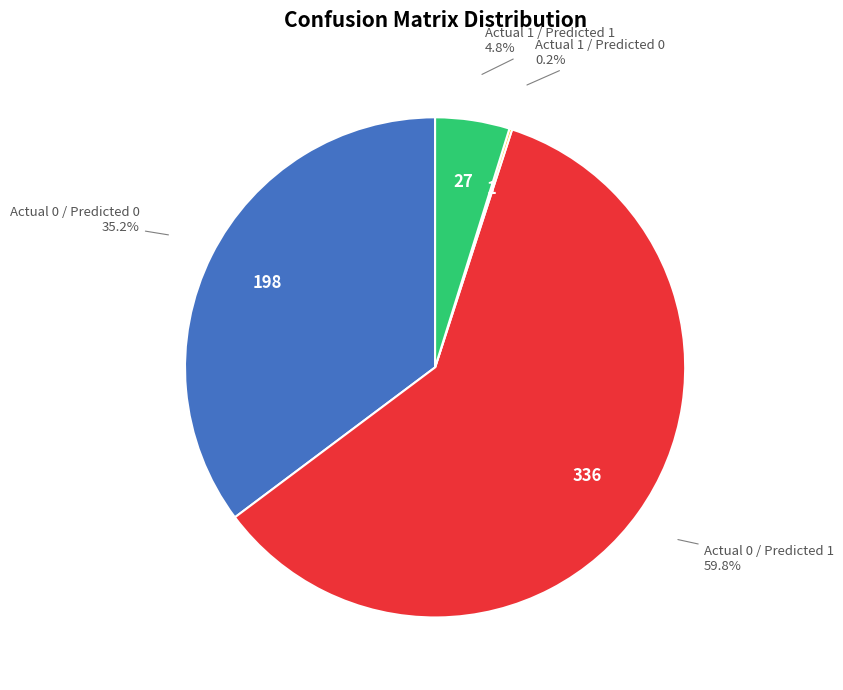

Does Actual 1 / Predicted 1 represent more than half of the total?

No